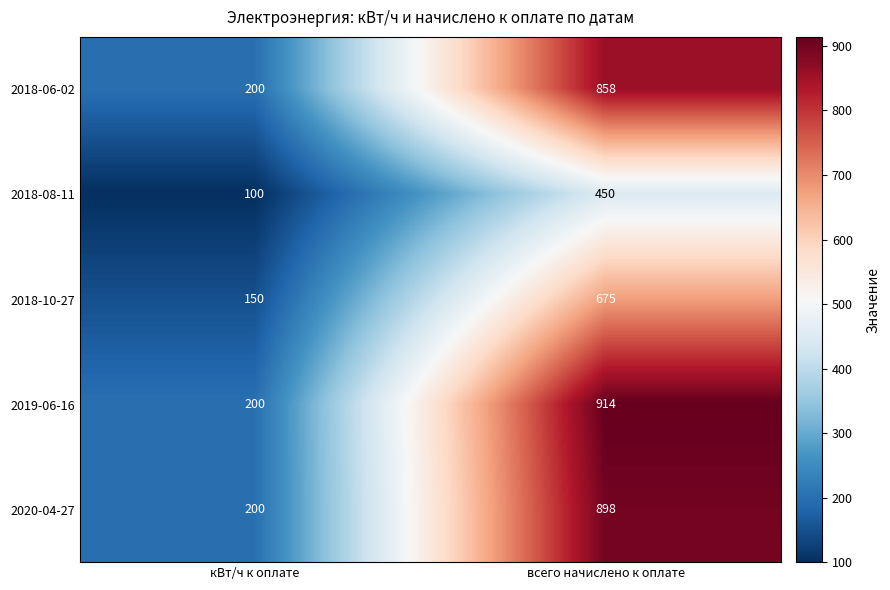

What is the total value across all series at всего начислено к оплате?

3795